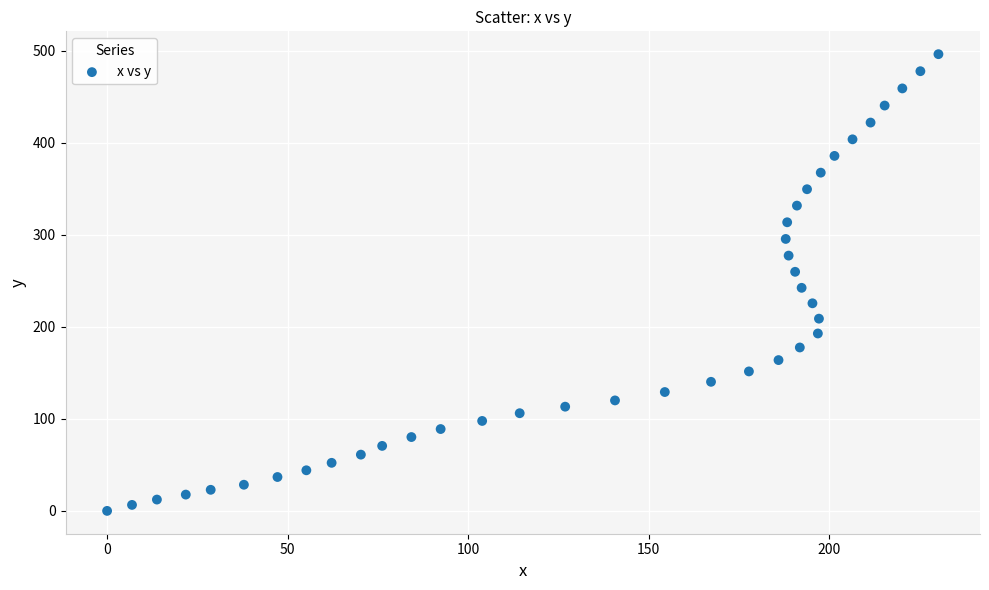

What Y value in the scatter plot is closest to 248?

242.3